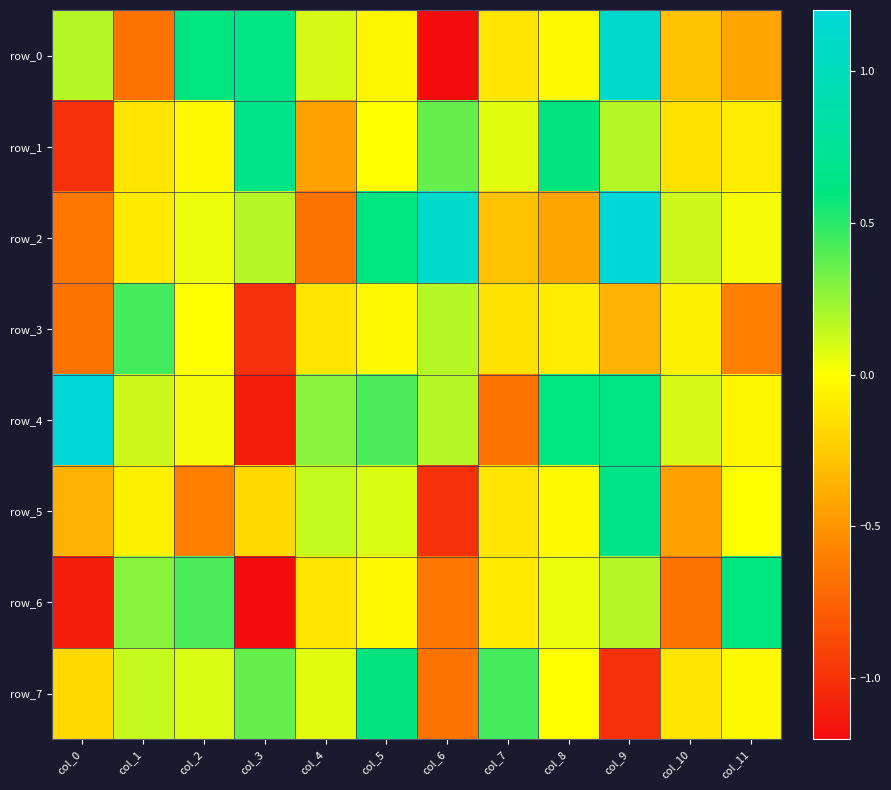

Where does the row_5 series first go above 0?

col_4